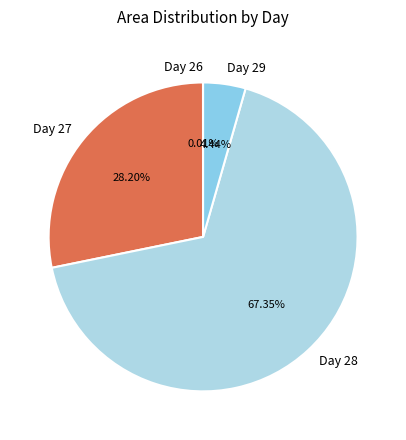

Do Day 27 and Day 28 together represent more than half of the pie?

Yes